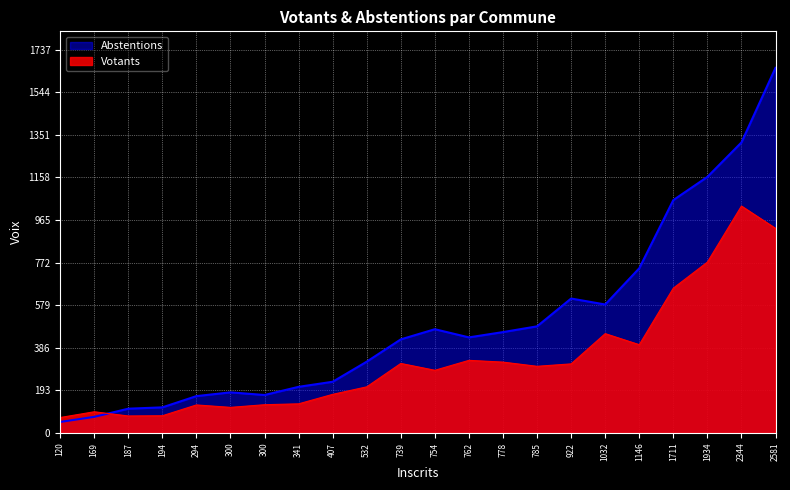

Which series ends up on top after the final intersection of Abstentions and Votants?

Abstentions